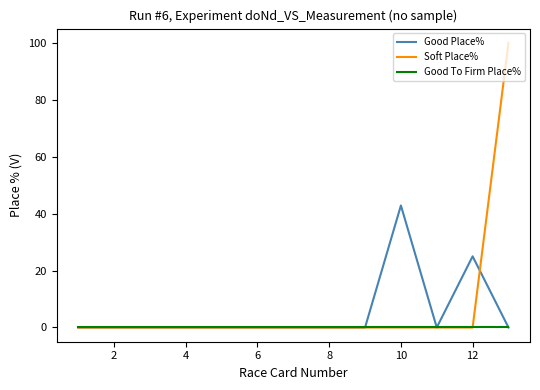

Rank the series by their maximum value, from lowest to highest.

Good To Firm Place%, Good Place%, Soft Place%